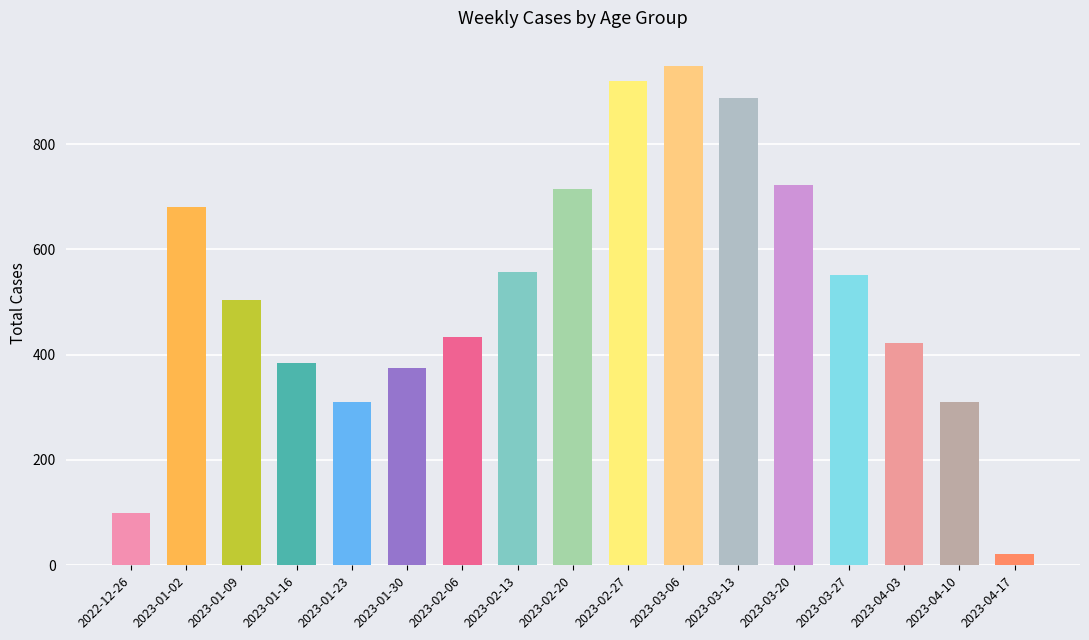

What is the label of the 10th bar from the left?

2023-02-27